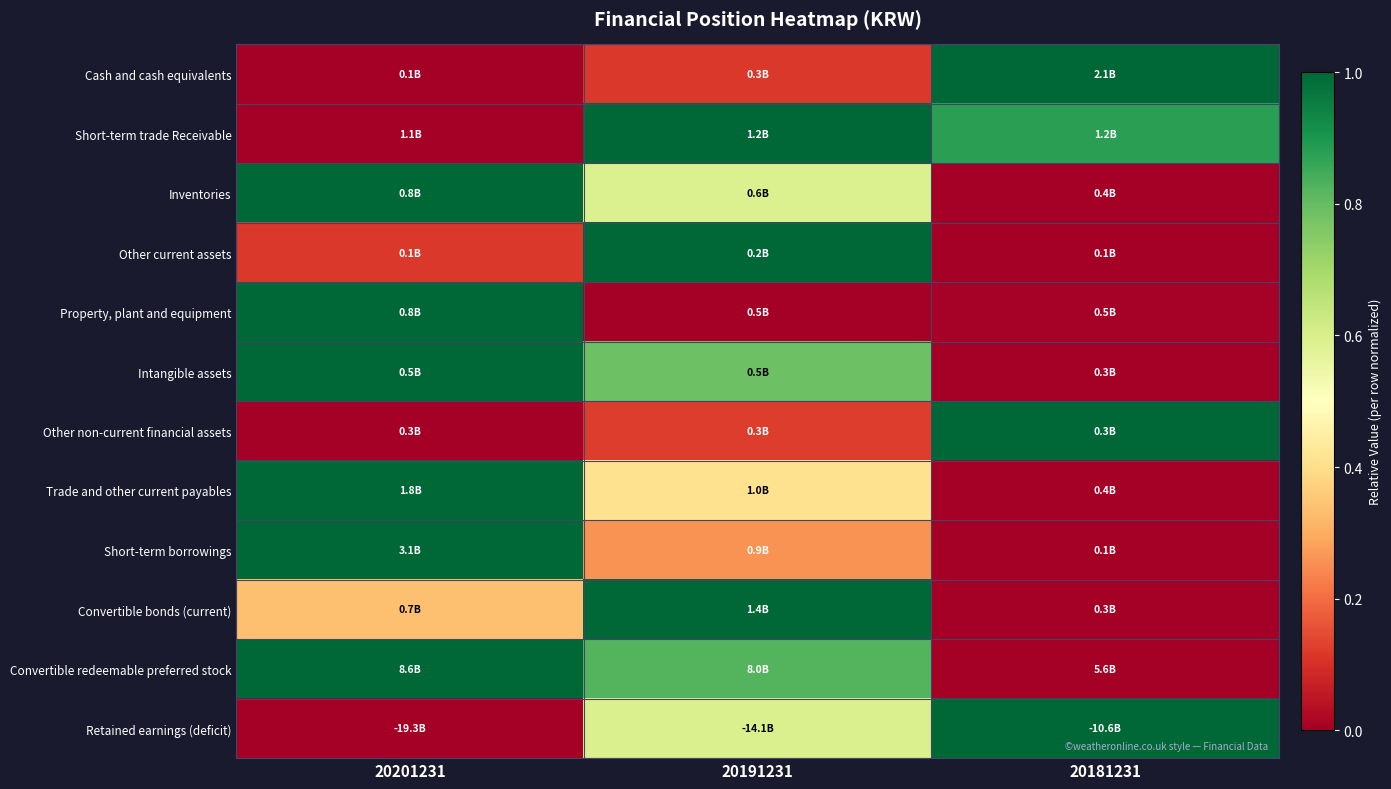

At how many categories does at least one series exceed 0?

3